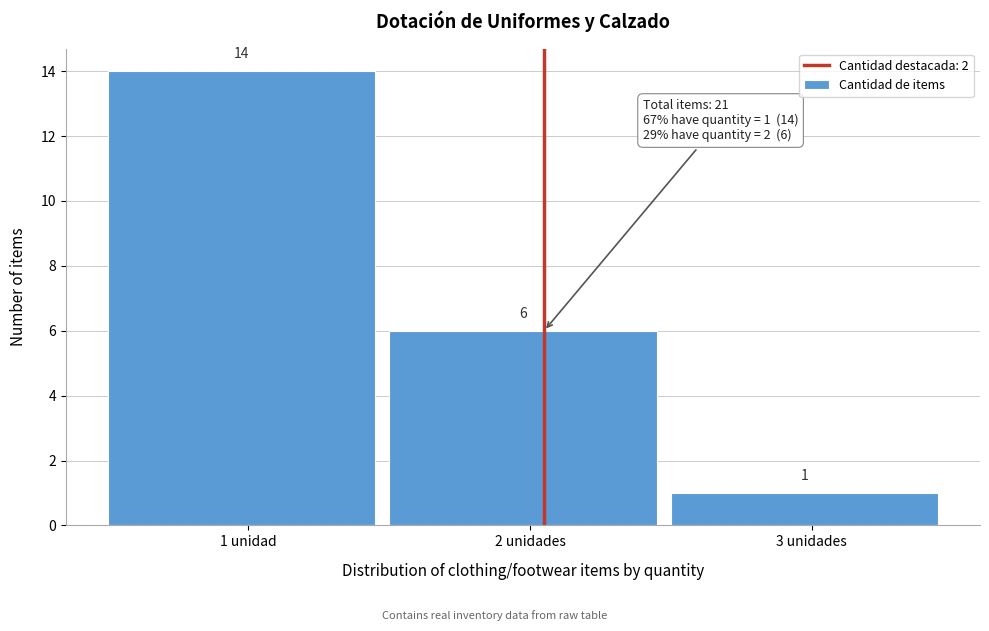

Reading left to right, extract all data points from this chart.

1 unidad=14	2 unidades=6	3 unidades=1